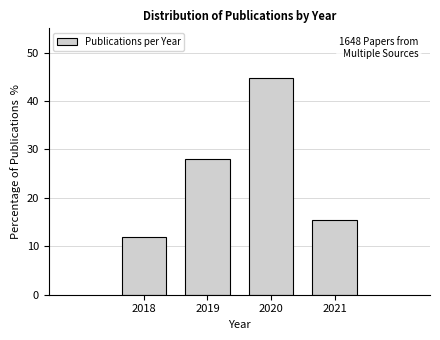

Reading left to right, what are all the values shown in this chart?

12.0	28.0	44.7	15.3